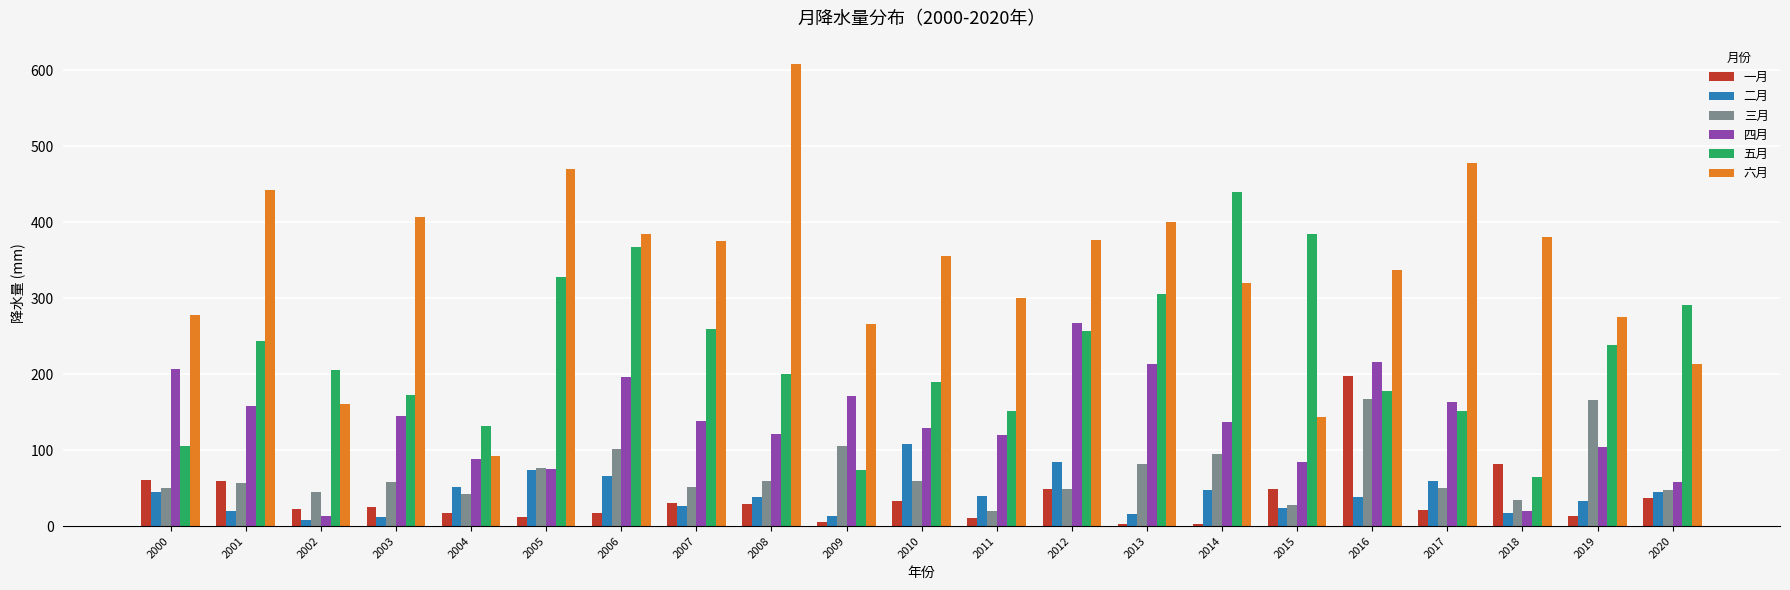

The 五月 series shows 365.3 at 2019. True or false?

False